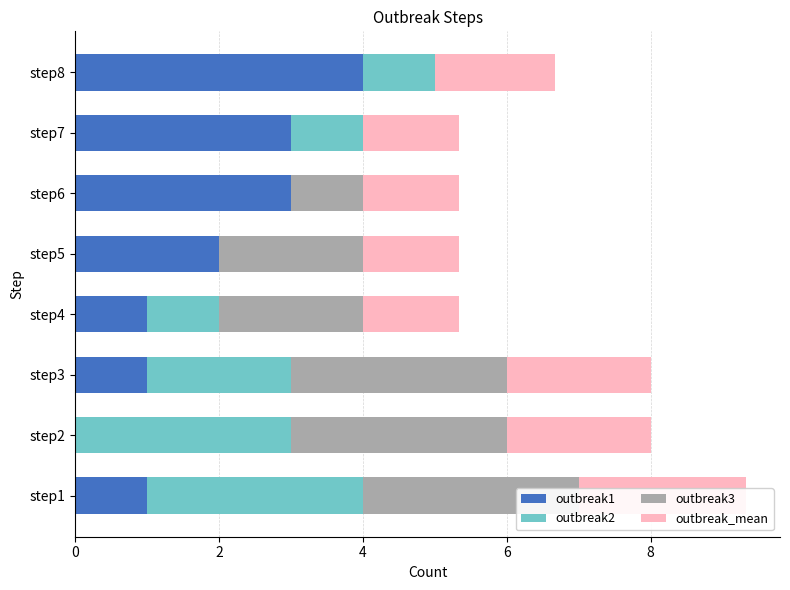

At which category does the chart reach its minimum across all series?

step2